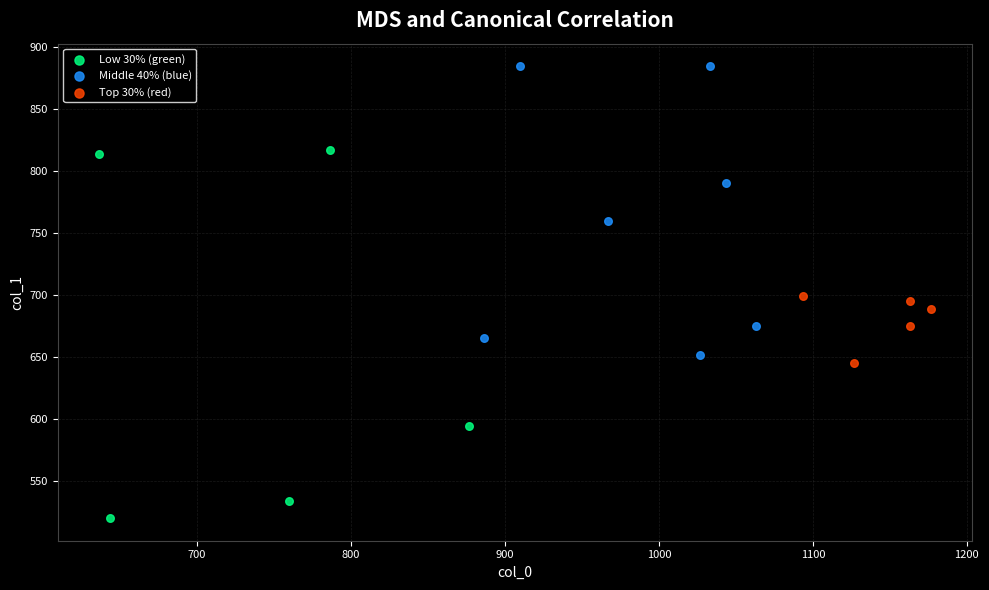

Which series has the largest Y range (max minus min)?

Low 30% (green)